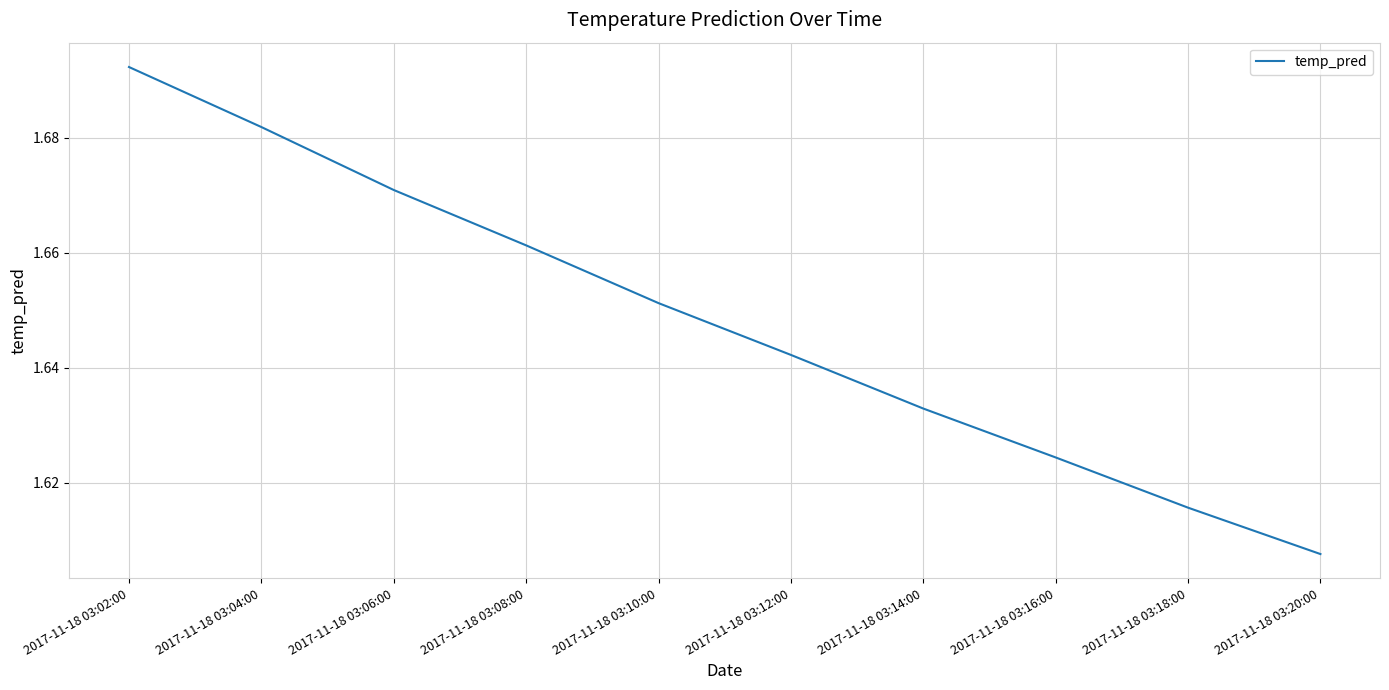

True or false: the data has more than 0 interior local peaks.

False